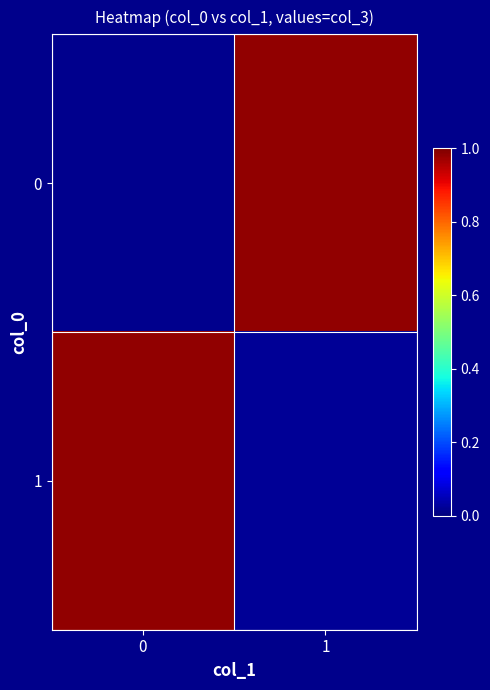

Count the number of categories in the chart.

2